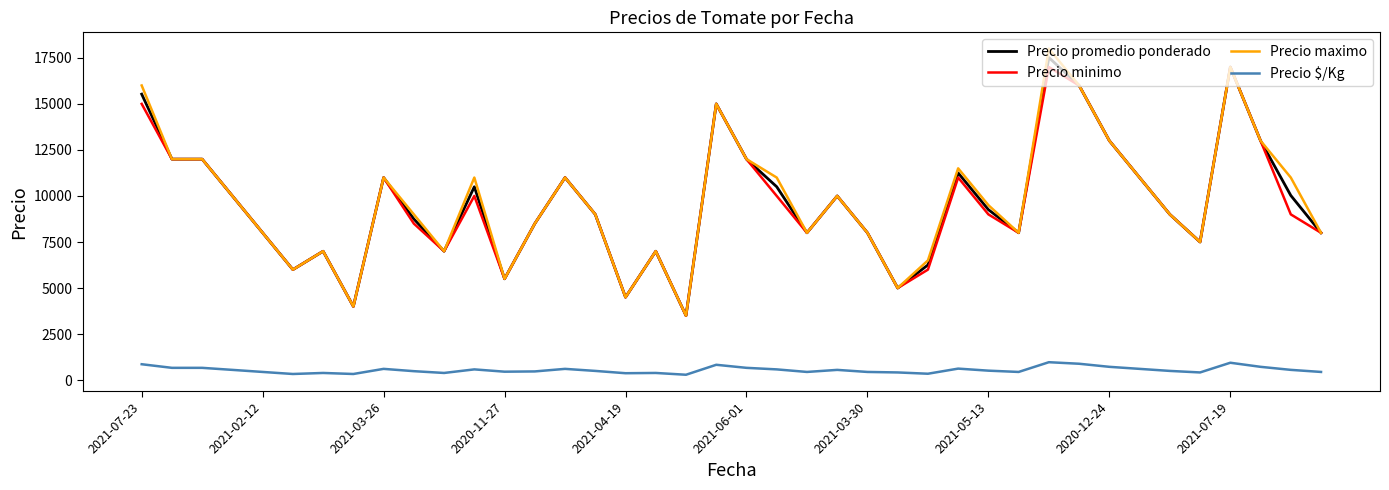

How many values in the Precio maximo series are below 9500?

20